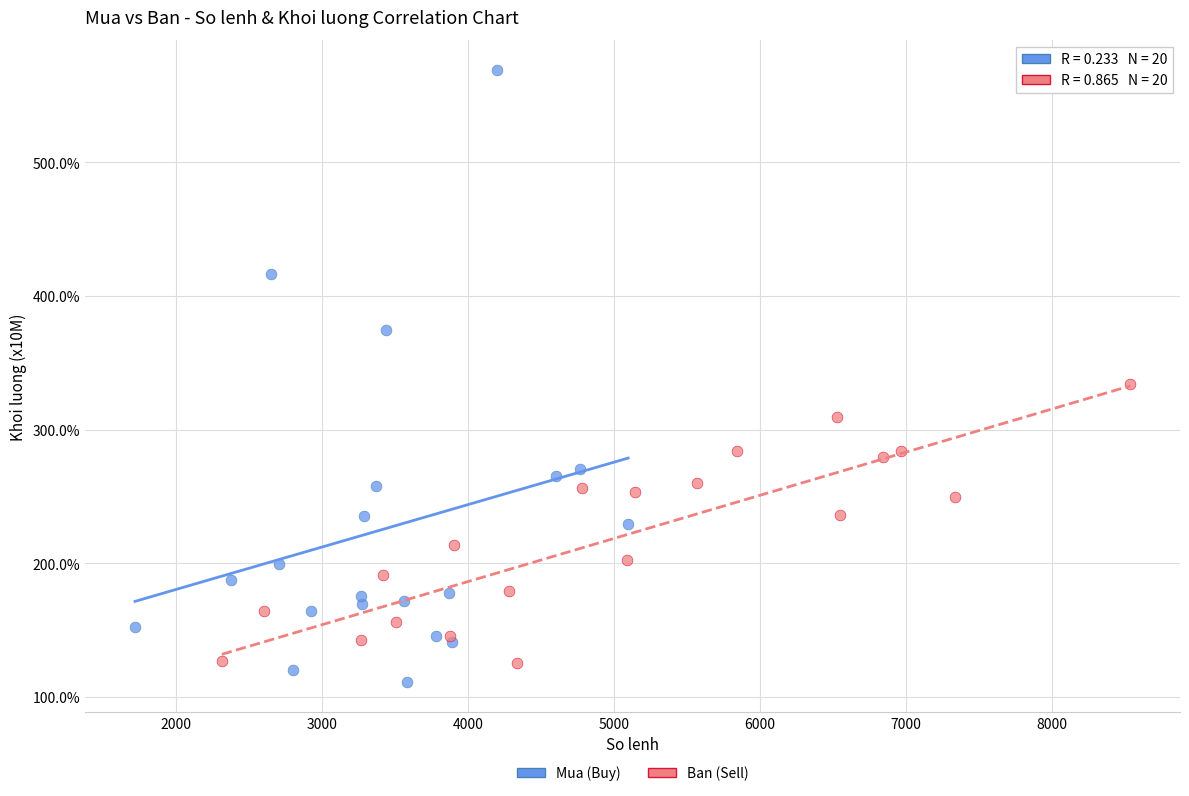

Which series contains the lowest Y value?

Mua (Buy)